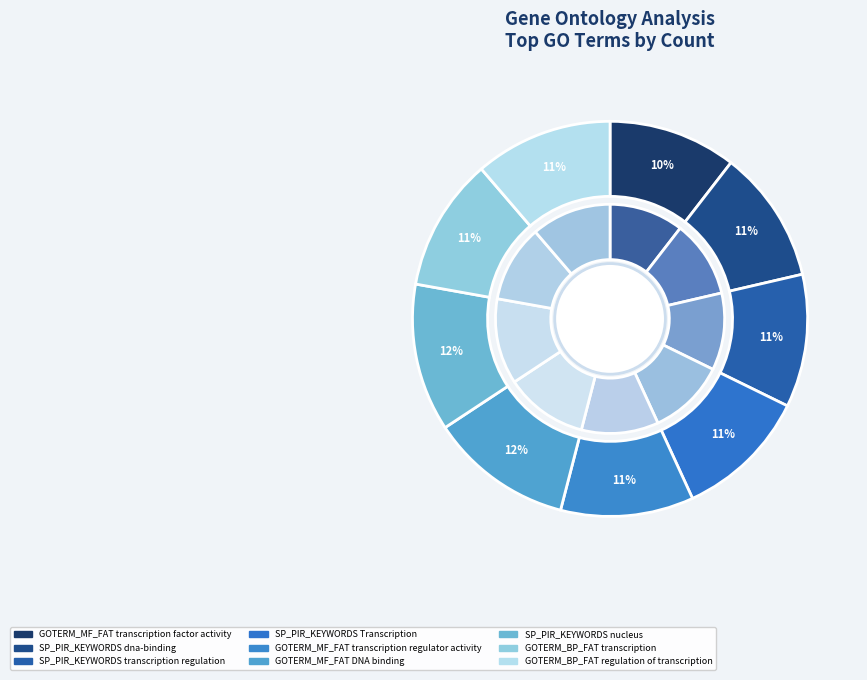

Rank the categories by value from lowest to highest.

GOTERM_MF_FAT
transcription factor activity, SP_PIR_KEYWORDS
dna-binding, SP_PIR_KEYWORDS
transcription regulation, SP_PIR_KEYWORDS
Transcription, GOTERM_MF_FAT
transcription regulator activity, GOTERM_BP_FAT
transcription, GOTERM_BP_FAT
regulation of transcription, GOTERM_MF_FAT
DNA binding, SP_PIR_KEYWORDS
nucleus